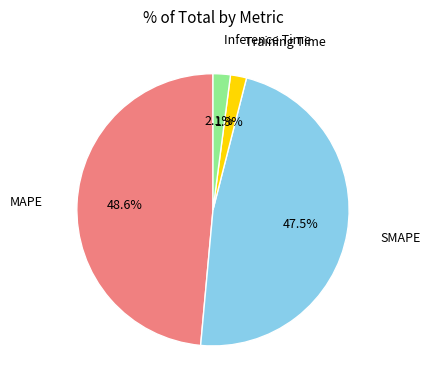

The MAPE slice represents 49% of the pie. True or false?

True